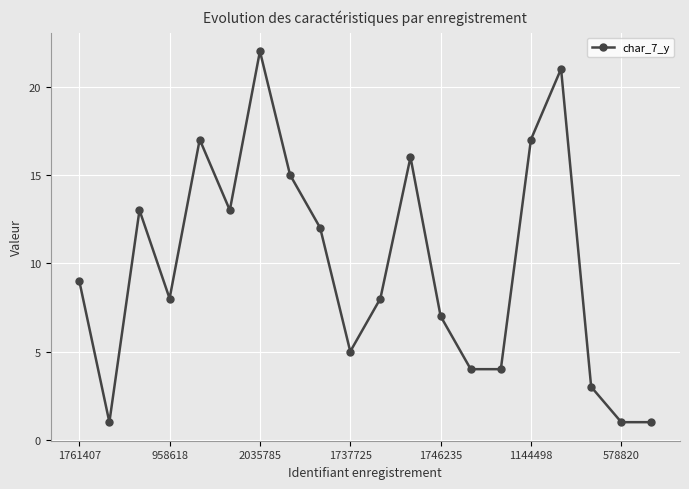

True or false: the data has more than 0 interior local peaks.

True